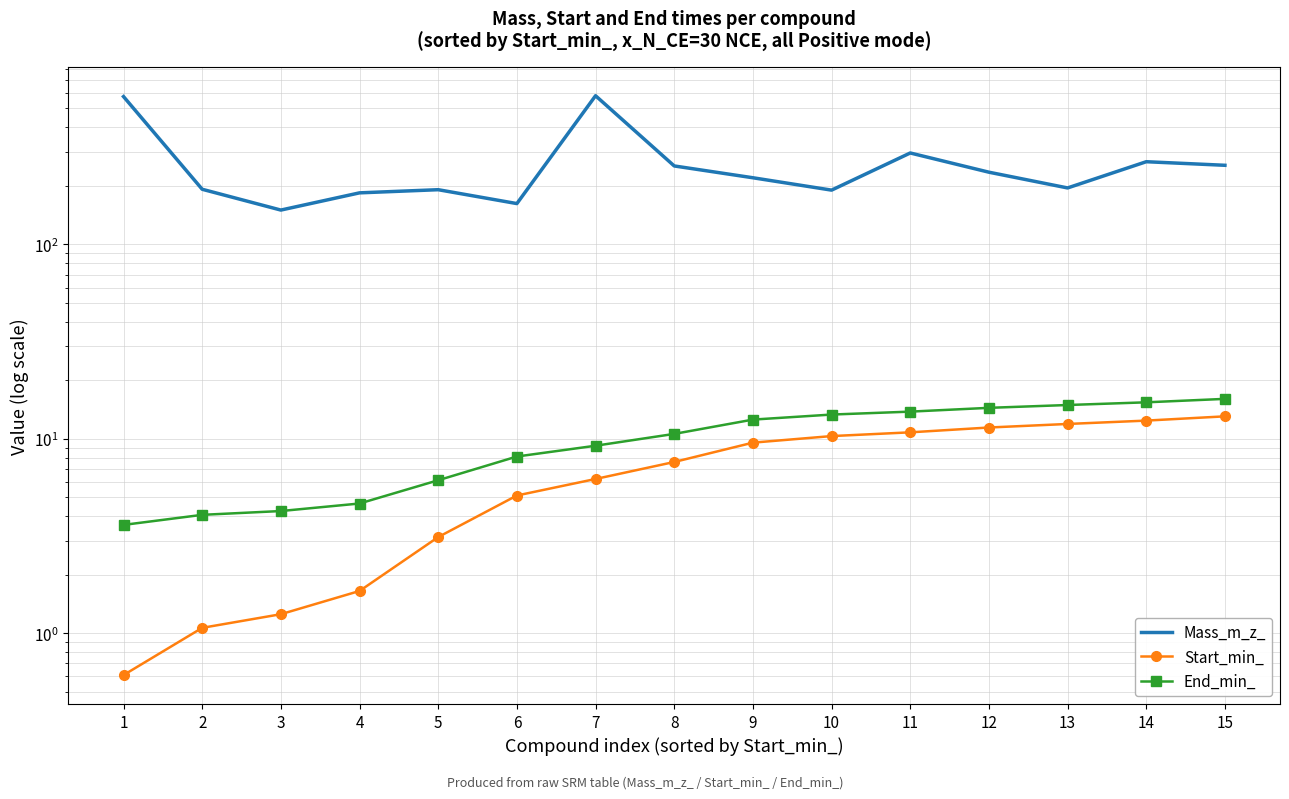

Reading left to right, what are all the values shown in this chart?

Mass_m_z_: 575.4	192.1	150.1	184.1	191.1	162.1	581.3	253.1	220.1	190.1	295.1	235.1	195.1	266.1	255.1
Start_min_: 0.6	1.1	1.3	1.7	3.1	5.1	6.2	7.6	9.6	10.3	10.8	11.4	11.9	12.4	13.1
End_min_: 3.6	4.1	4.3	4.7	6.1	8.1	9.2	10.6	12.6	13.3	13.8	14.4	14.9	15.4	16.1